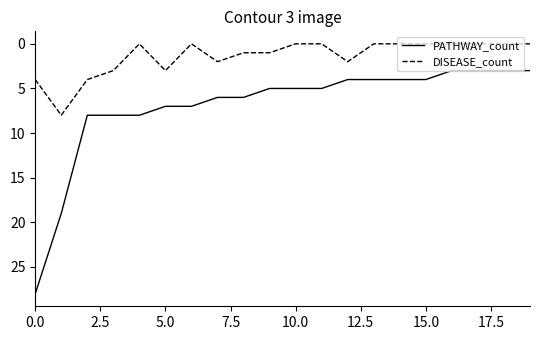

Which series has the largest total across all categories?

PATHWAY_count